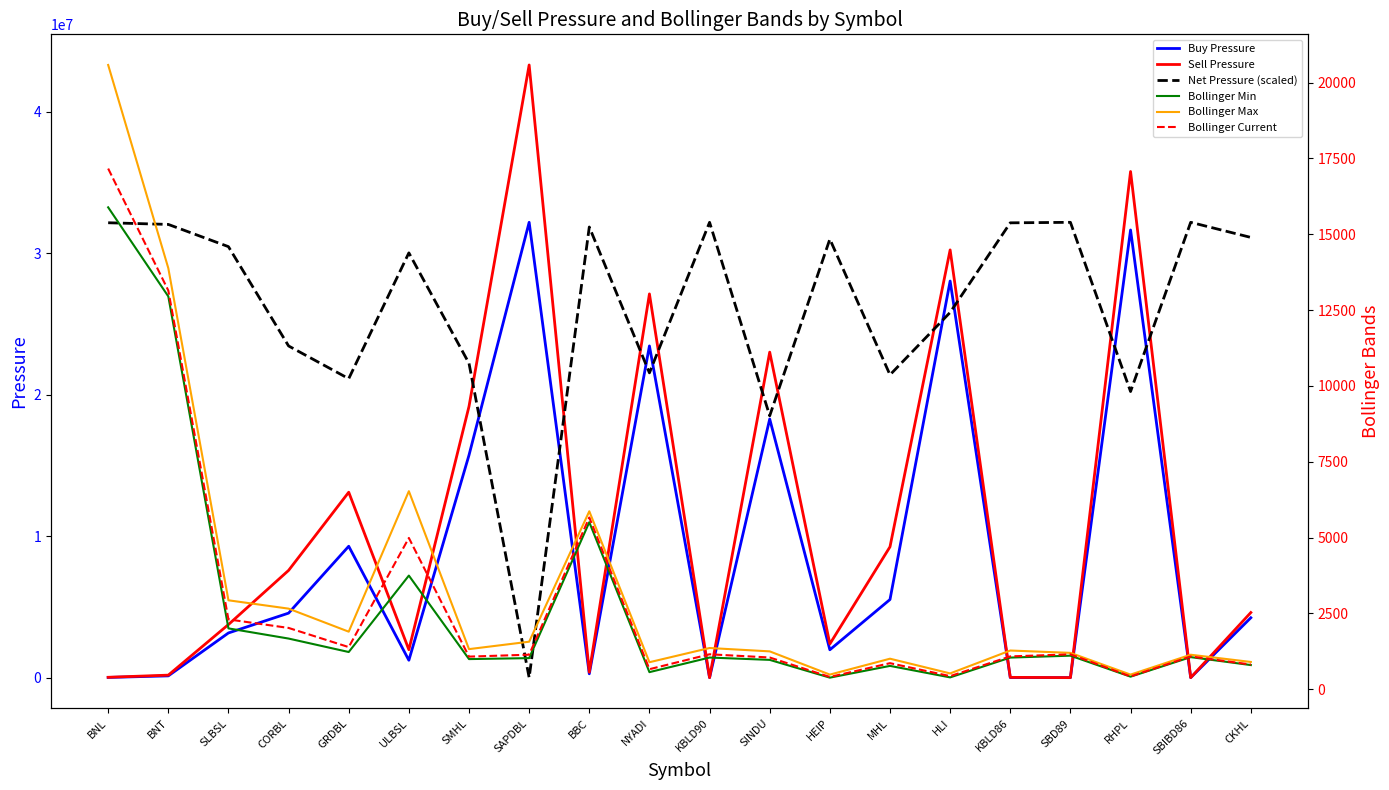

What is the value of the Buy Pressure point at the 14th from the left?

5523051.0